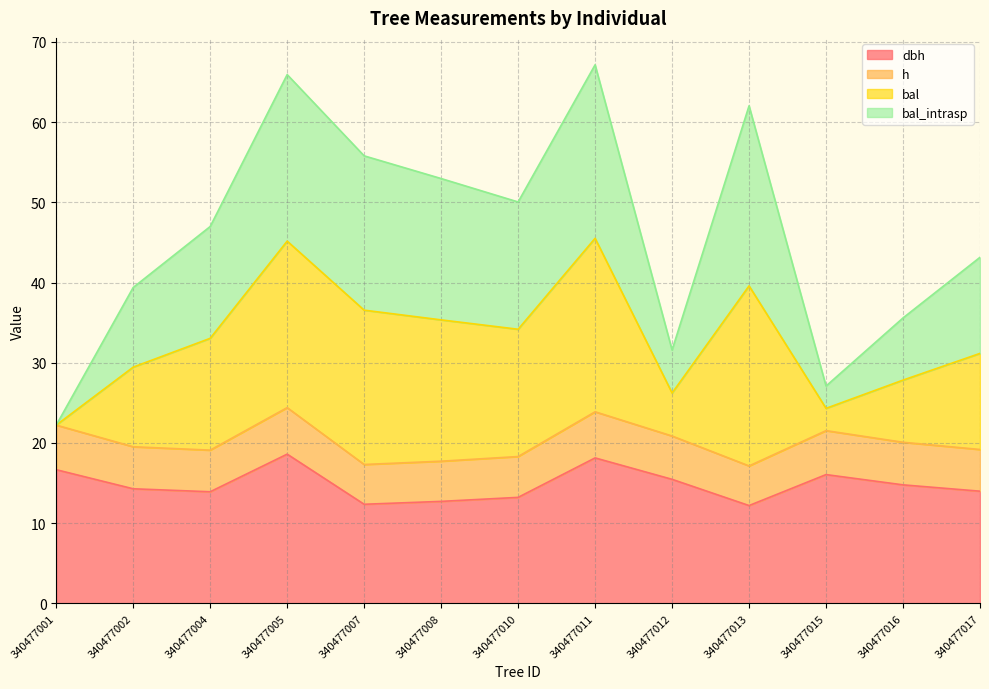

At which category does bal reach its first local peak?

340477005